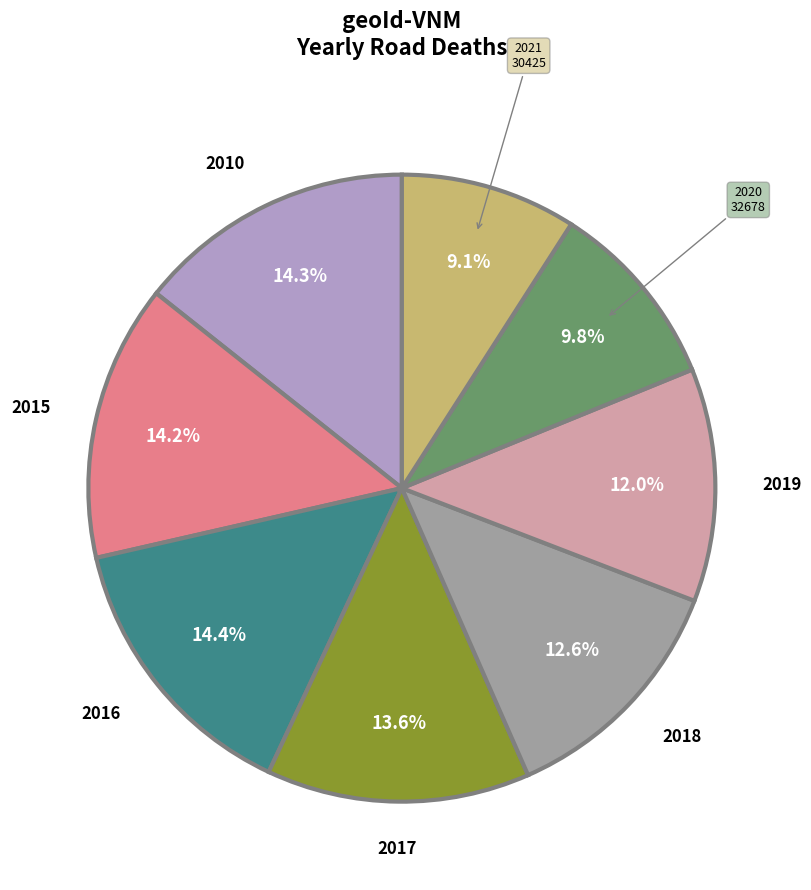

Is there any slice that represents more than half of the pie?

No